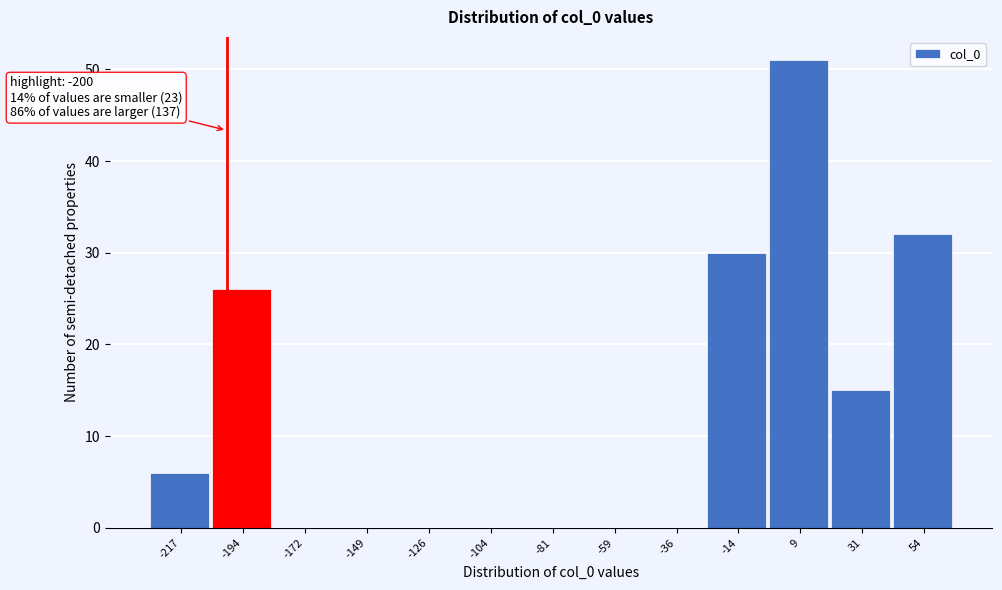

Over which range of the x-axis is the bar tallest?

-5 to 20